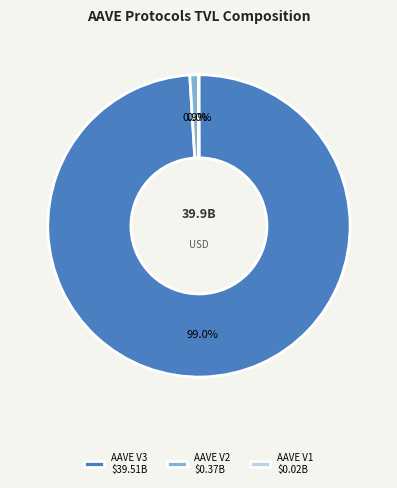

Does any single category account for the majority?

Yes